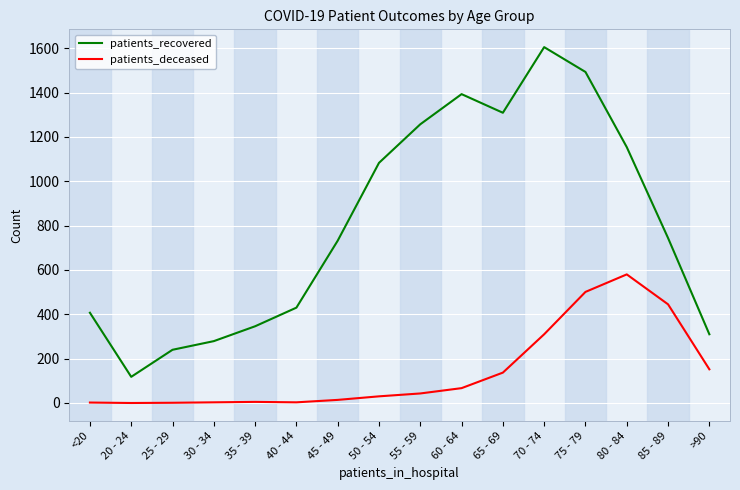

What is the difference between the patients_recovered values at 30 - 34 and 45 - 49?

453